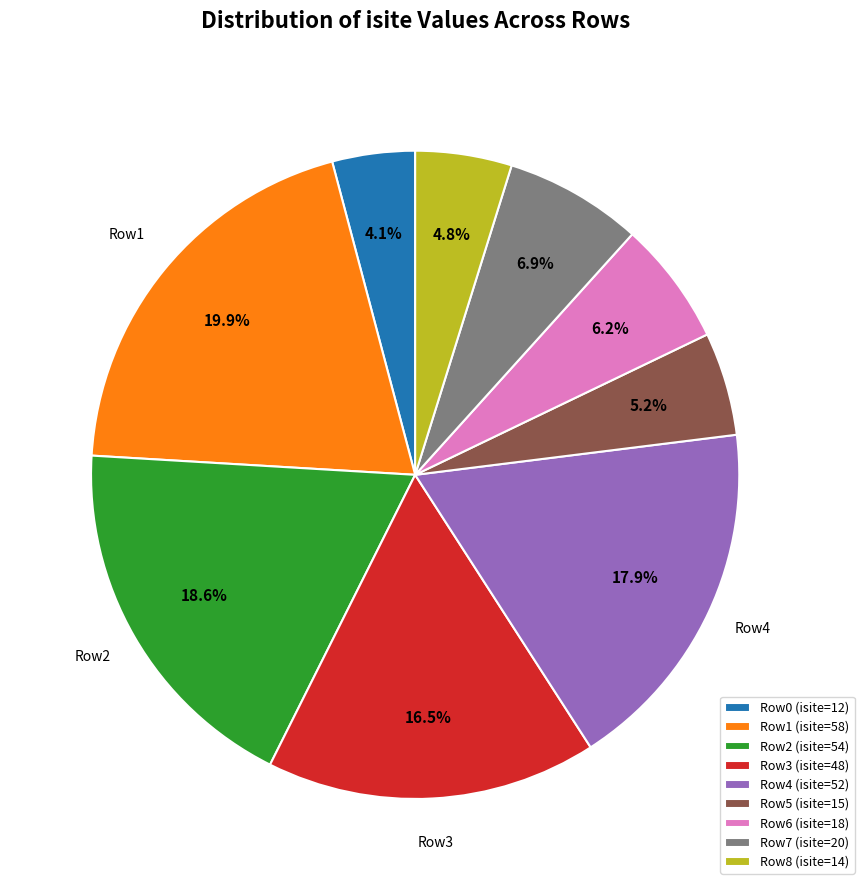

Which has a higher value, Row4 (isite=52) or Row1 (isite=58)?

Row1 (isite=58)